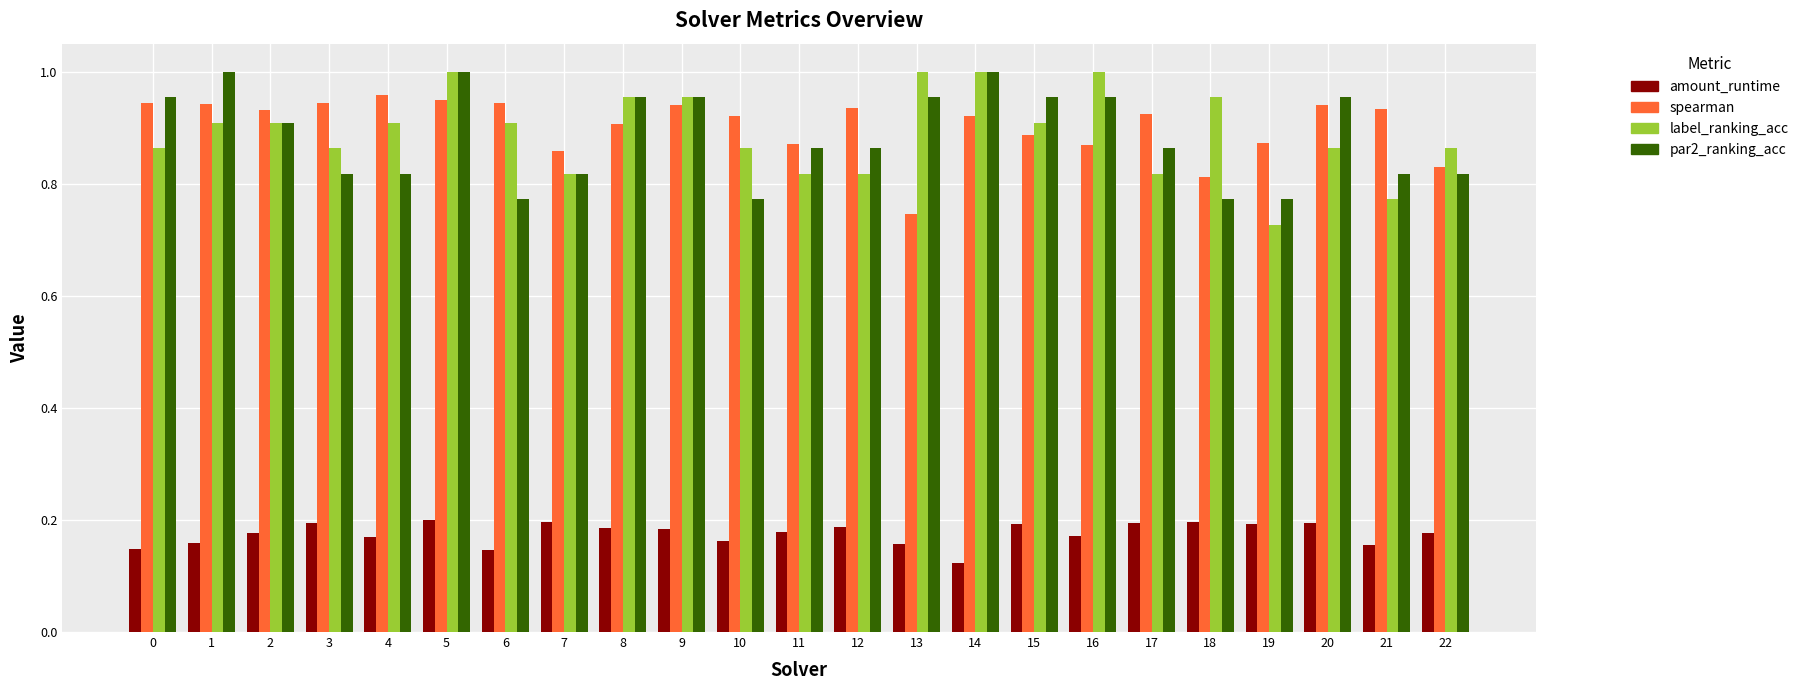

What are all the series names shown in the legend?

amount_runtime, spearman, label_ranking_acc, par2_ranking_acc